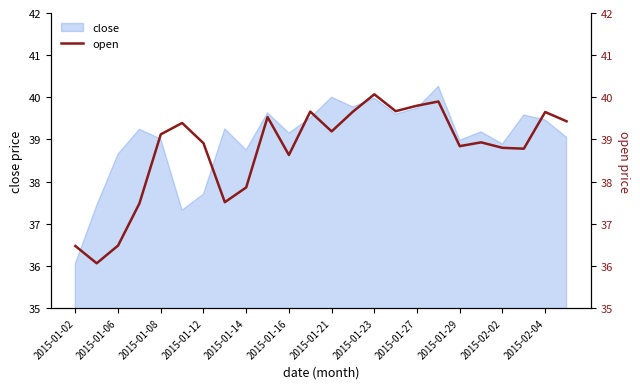

What is the highest value of the close series?

40.3